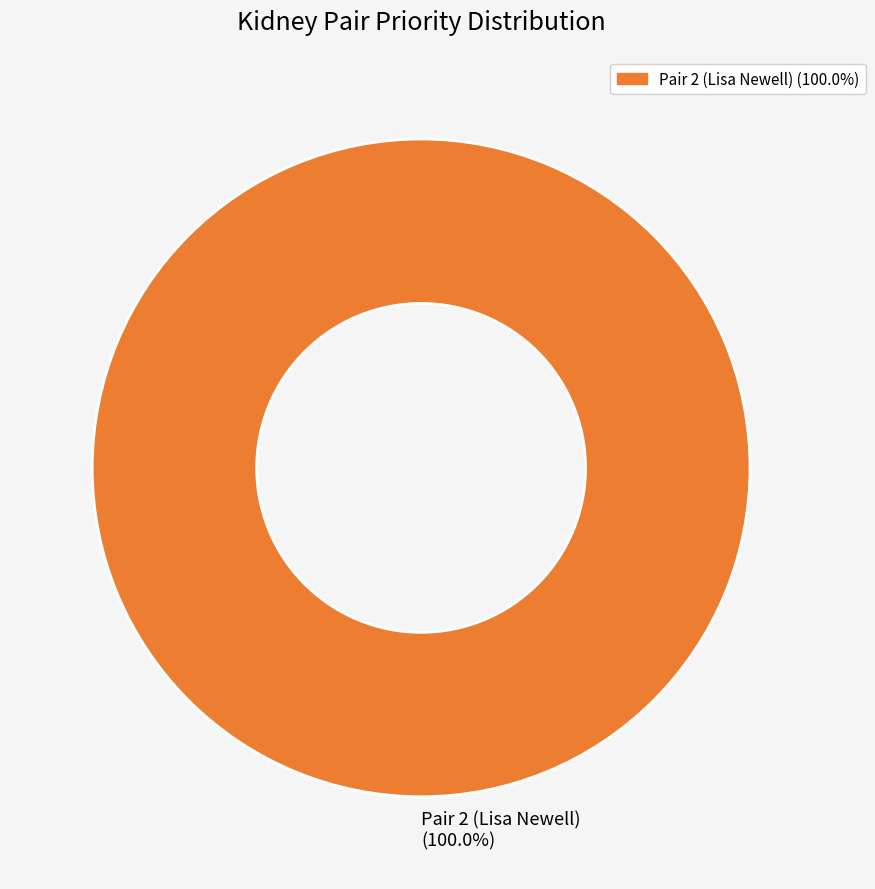

Count the number of slices in the pie.

1